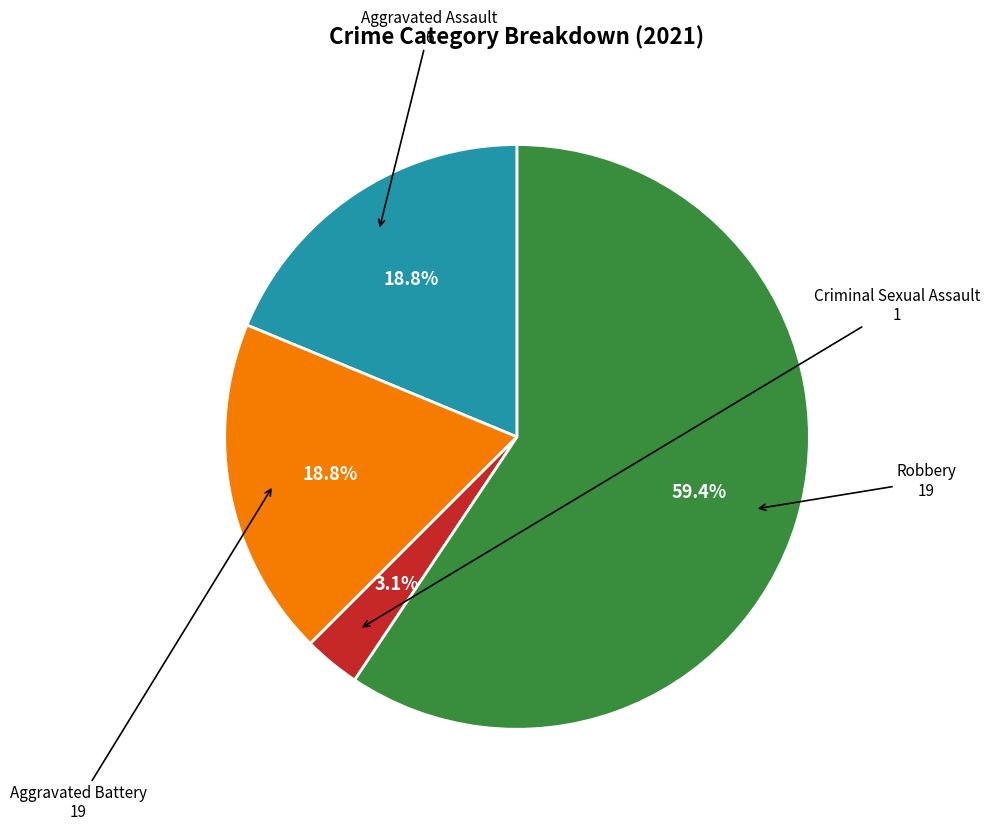

Is there a majority slice in this chart?

Yes